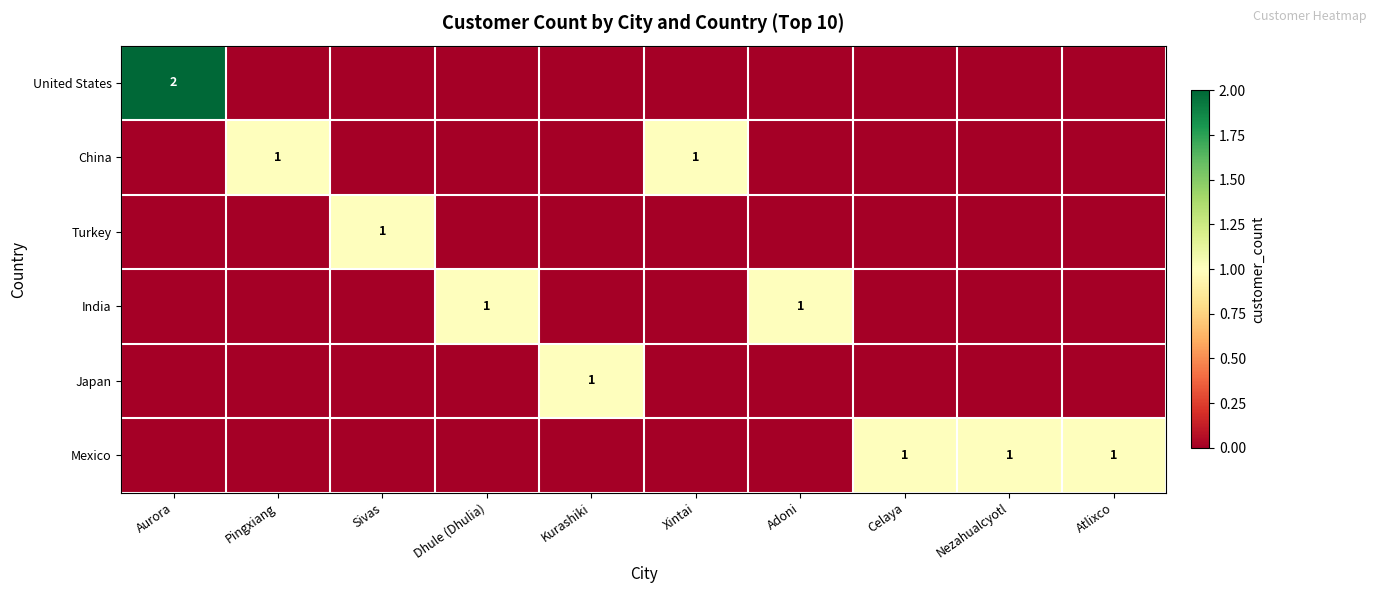

The value of United States at Aurora is 1. True or false?

False